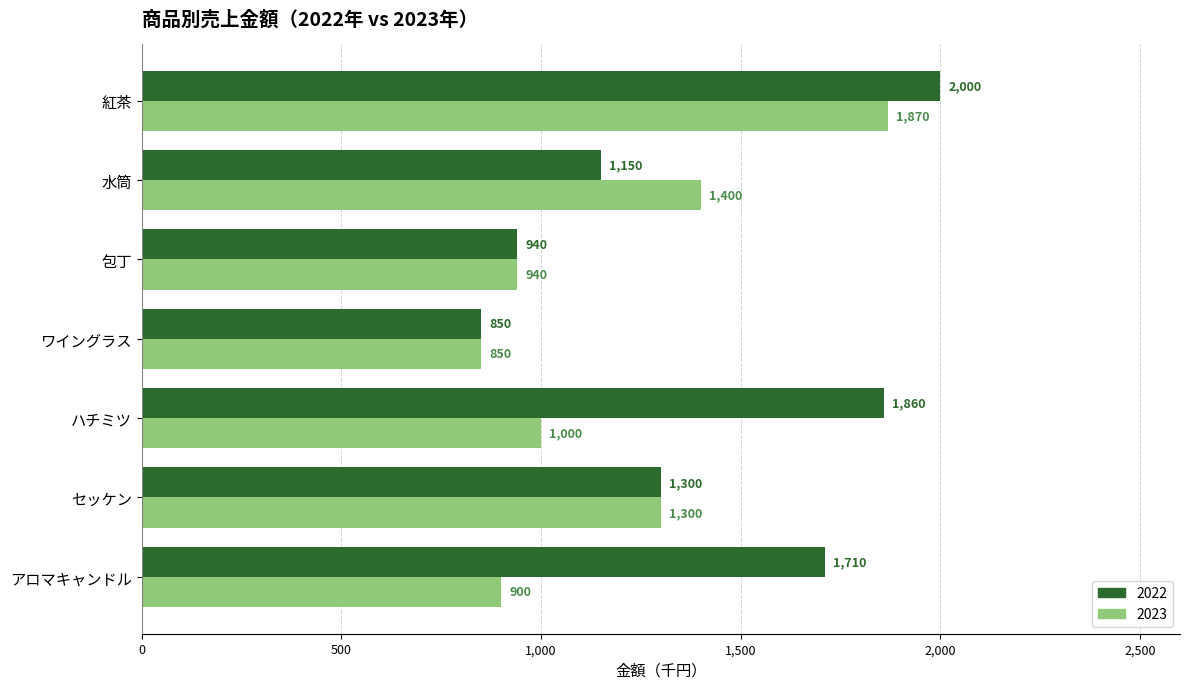

The value of 2023 at ハチミツ is 1453. True or false?

False